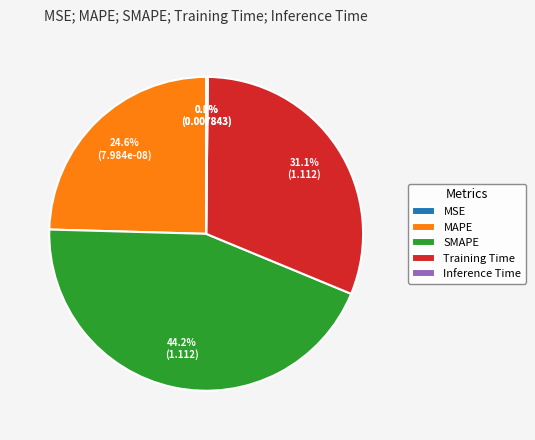

Do MAPE and SMAPE together represent more than half of the pie?

Yes